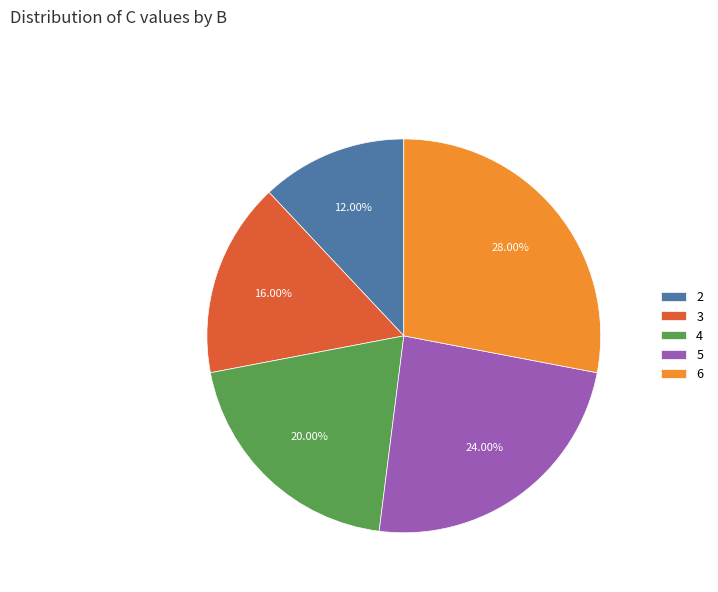

To the nearest percent, what percentage of the pie is 4?

20%